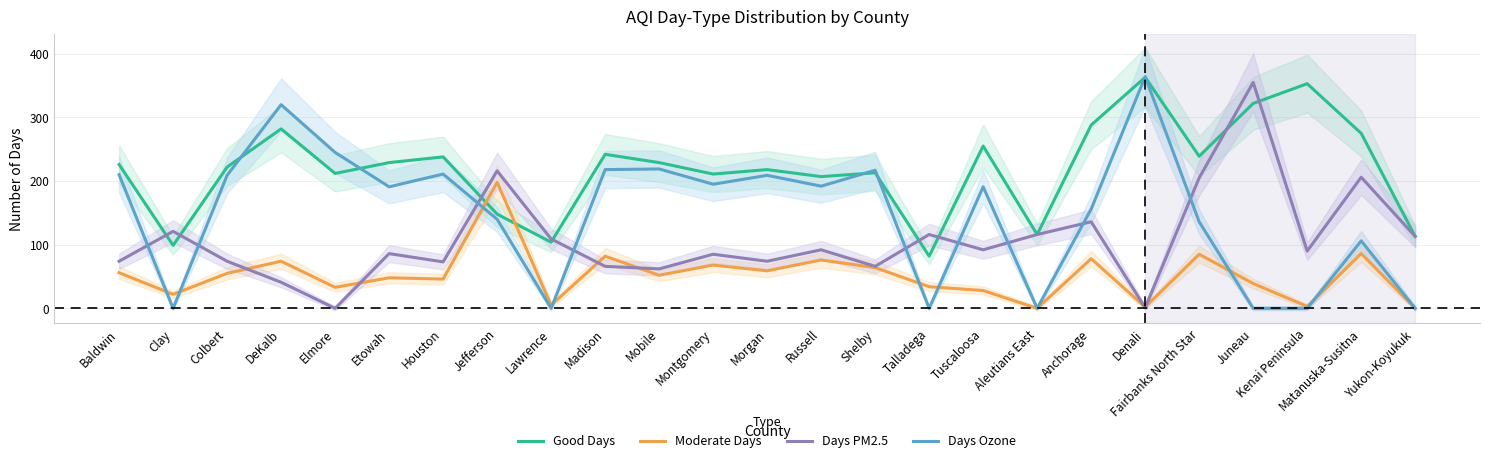

What is the difference between the second highest and second lowest values in the Days Ozone series?

320